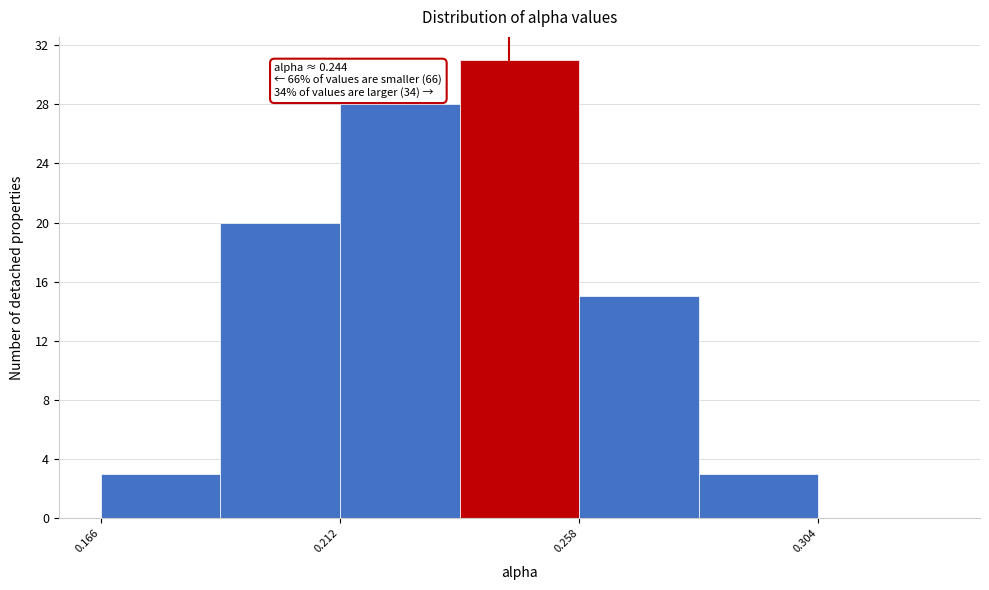

Over which range of the x-axis is the bar tallest?

0.235 to 0.260